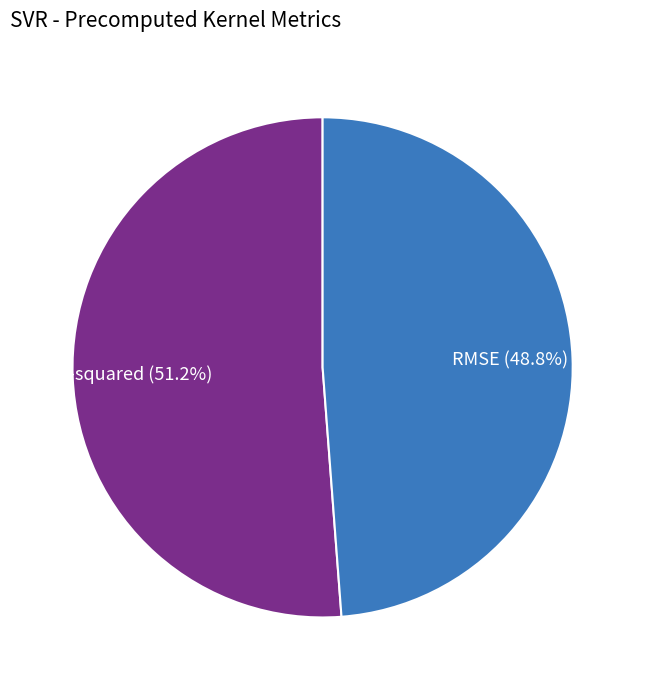

How many segments does this pie chart have?

2